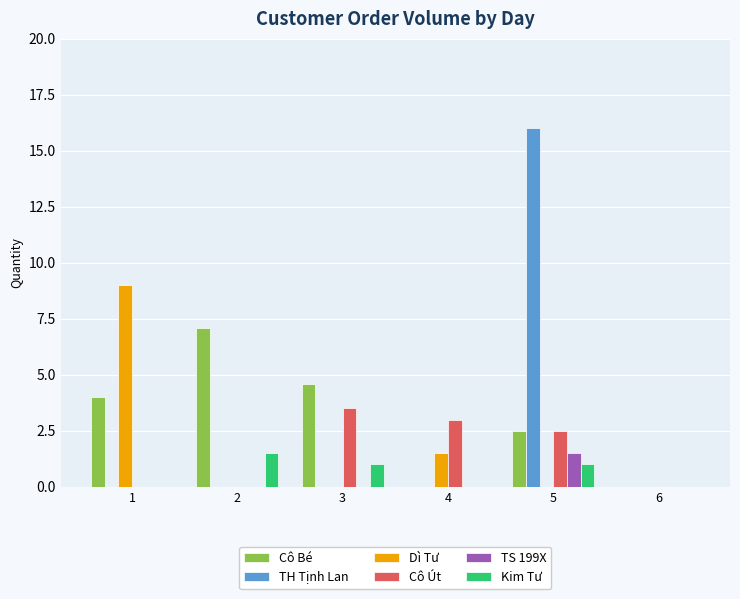

Is the value of TH Tịnh Lan at 1 greater than the value of Cô Bé at 1?

No